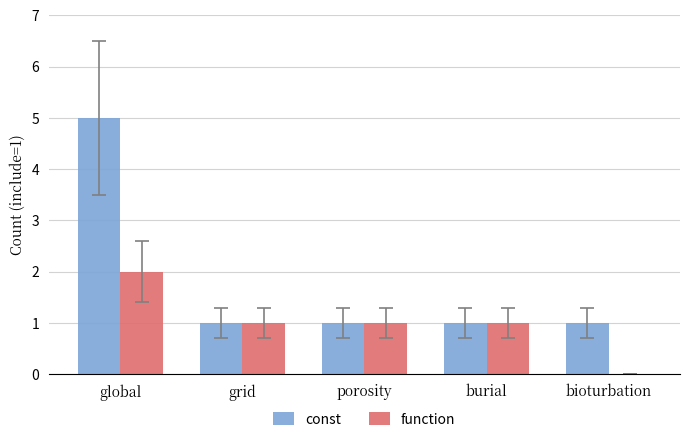

The value of const at grid is 1. True or false?

True